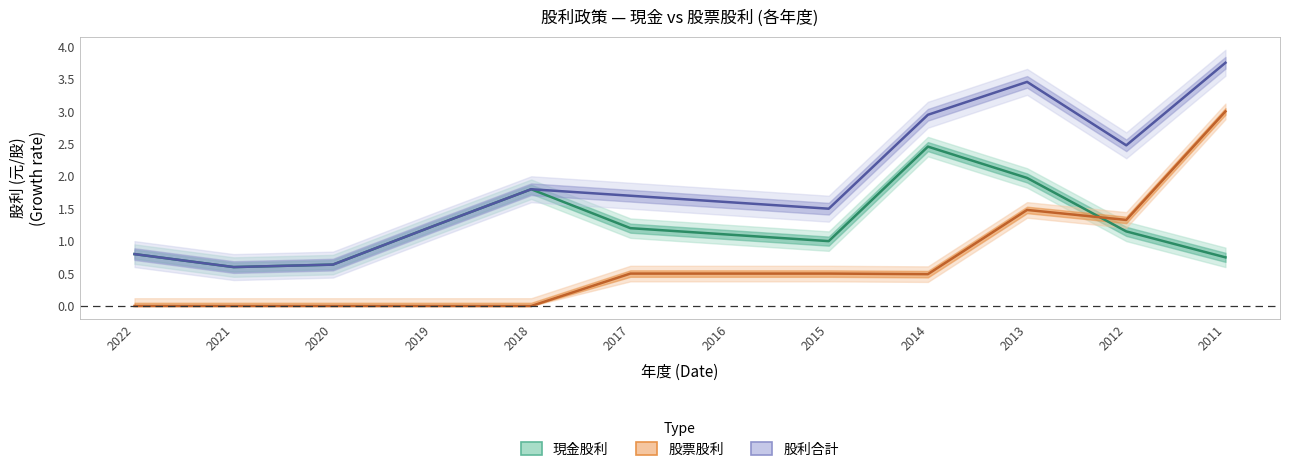

True or false: 股利合計 and 現金股利合計 cross at least once.

False